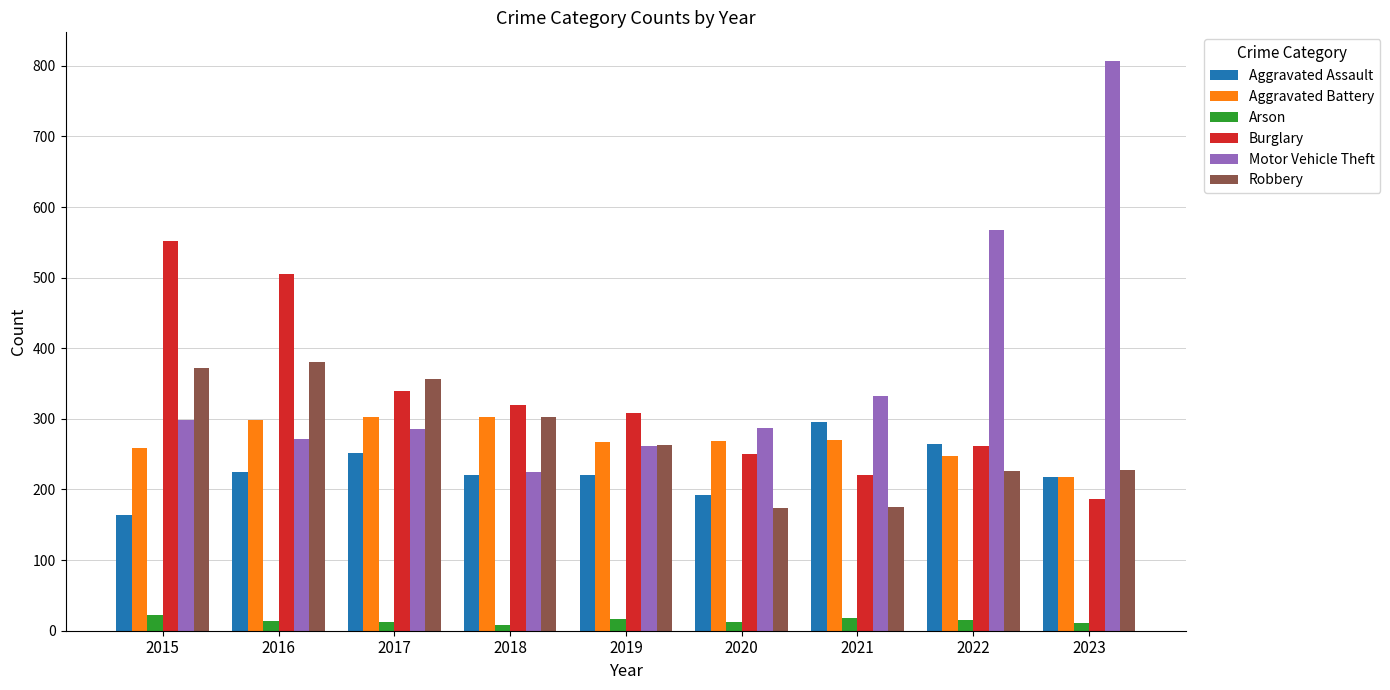

What is the difference between the maximum and minimum values in the Aggravated Battery series?

86